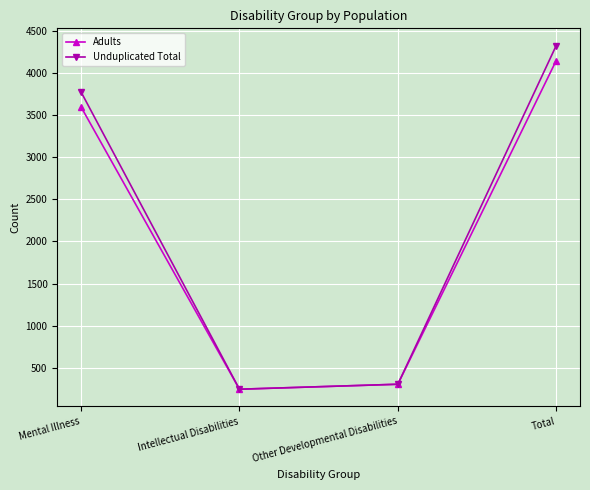

What is the highest value of the Adults series?

4148